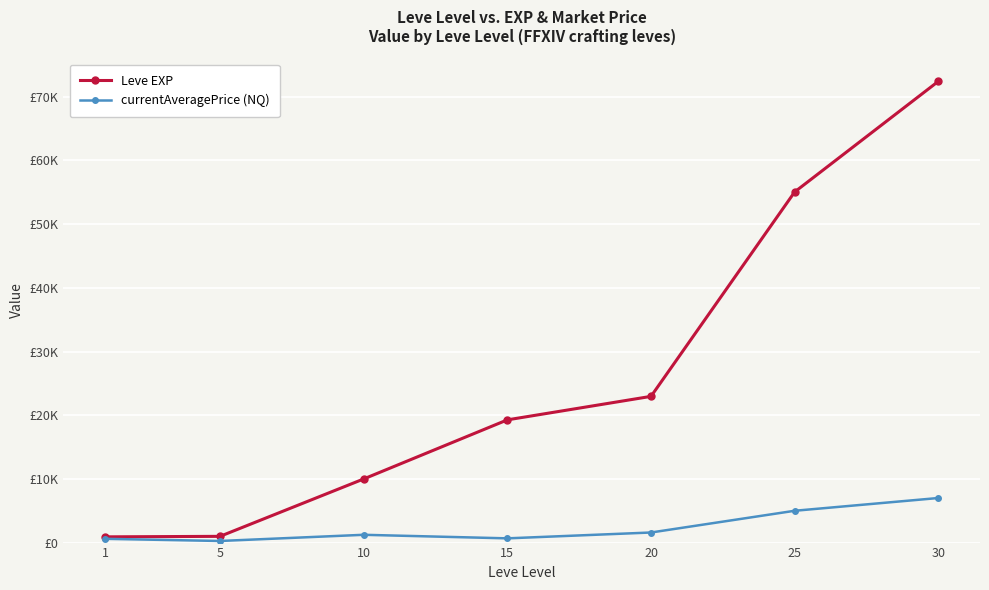

At which category does the chart reach its minimum across all series?

5